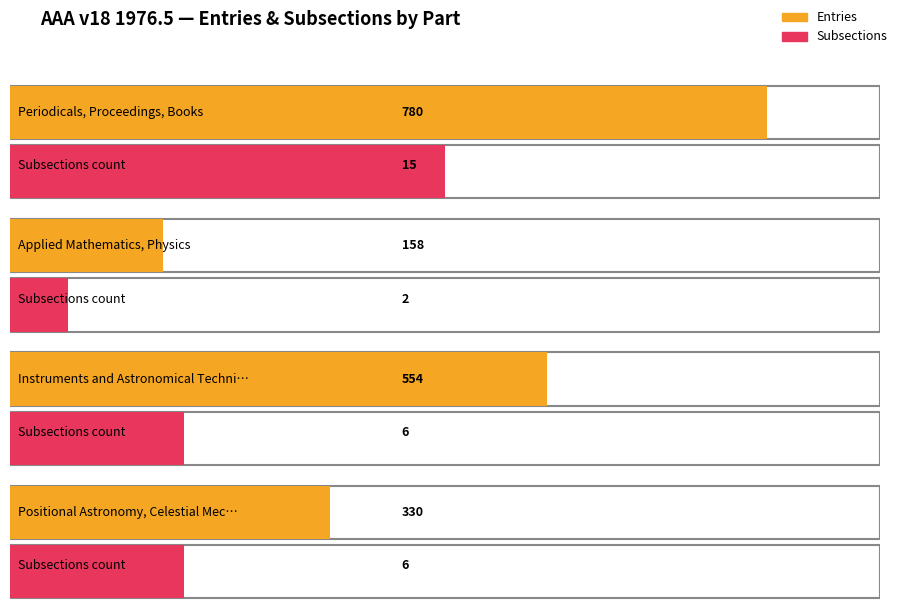

Does the chart contain stacked bars?

No